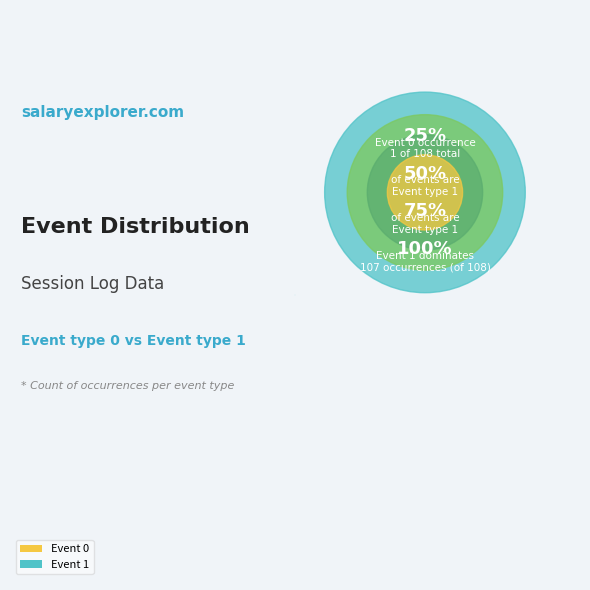

True or false: Event 1 accounts for 99% of the total.

True